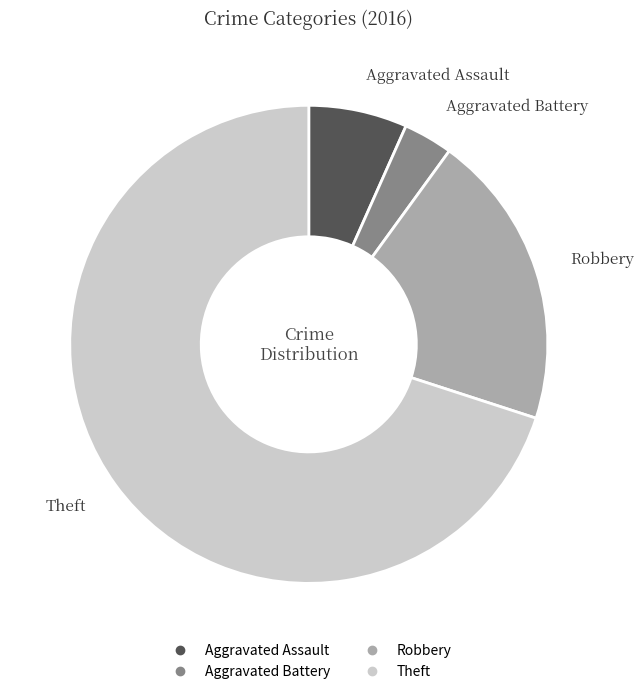

What is the smallest slice in the pie chart?

Aggravated Battery